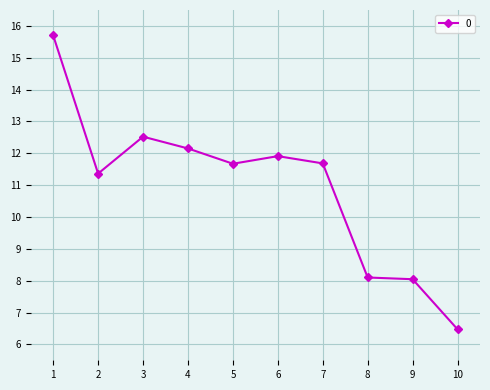

How many lines are shown in the chart?

1